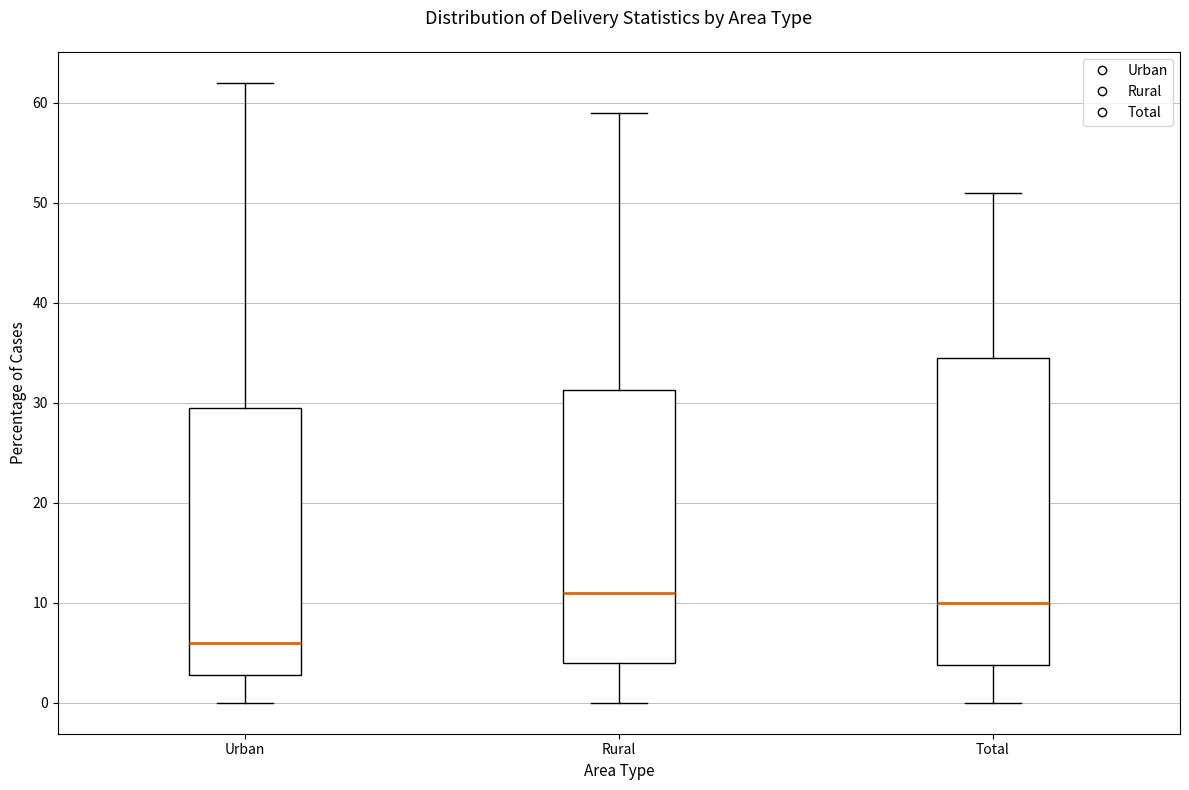

Which box's median line is the highest?

Rural